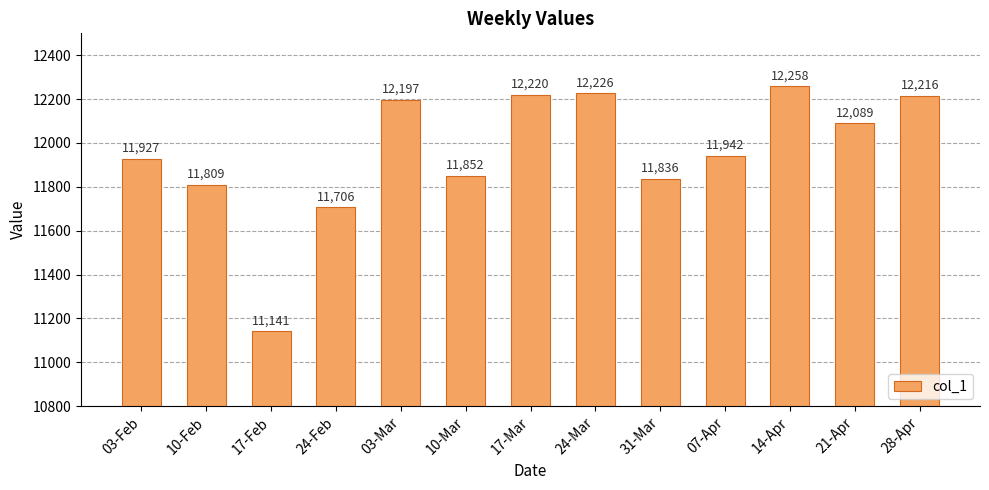

The value at 31-Mar is 11835.8. True or false?

True